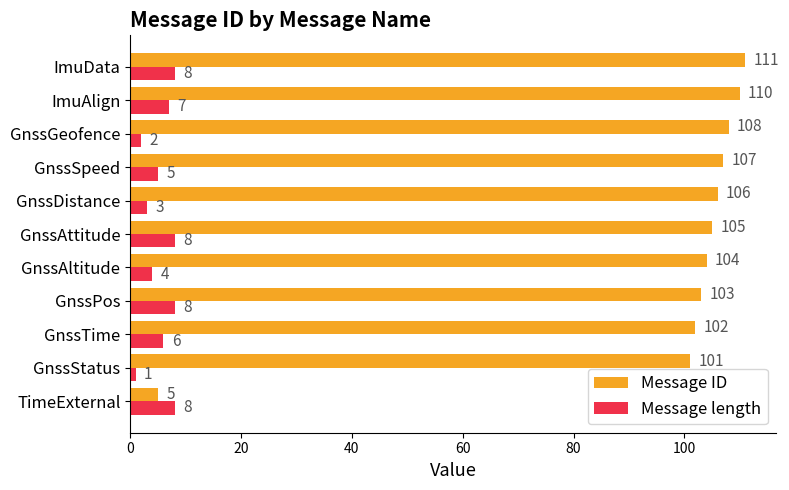

Between GnssStatus and GnssDistance, which series saw the biggest shift?

Message ID